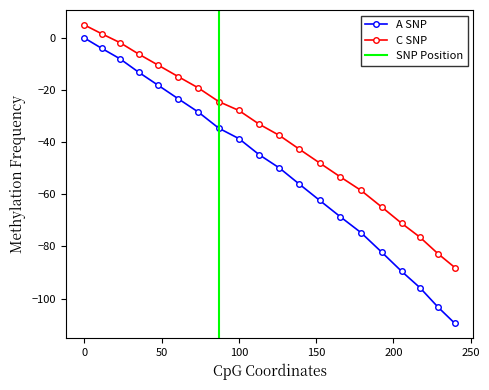

Is this an area chart (filled region under the line)?

No